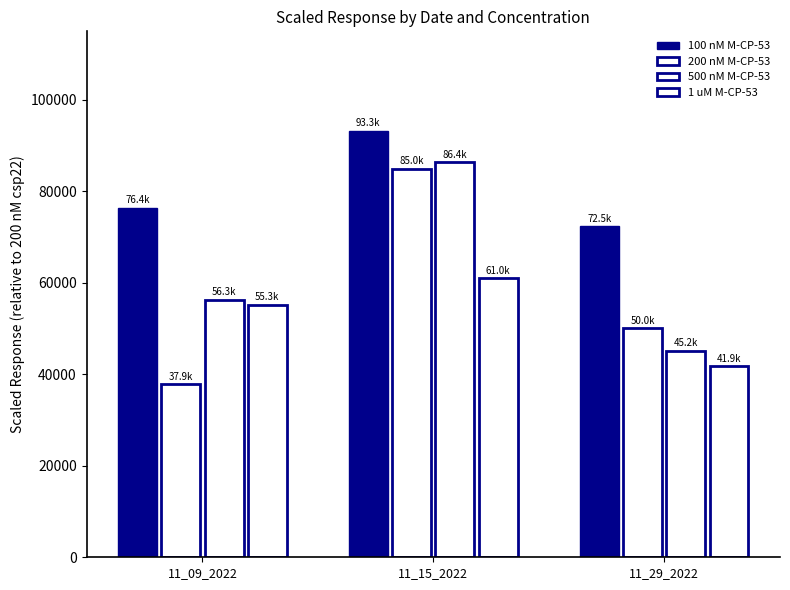

What is the approximate value of 500 nM M-CP-53 at 11_09_2022?

56349.4